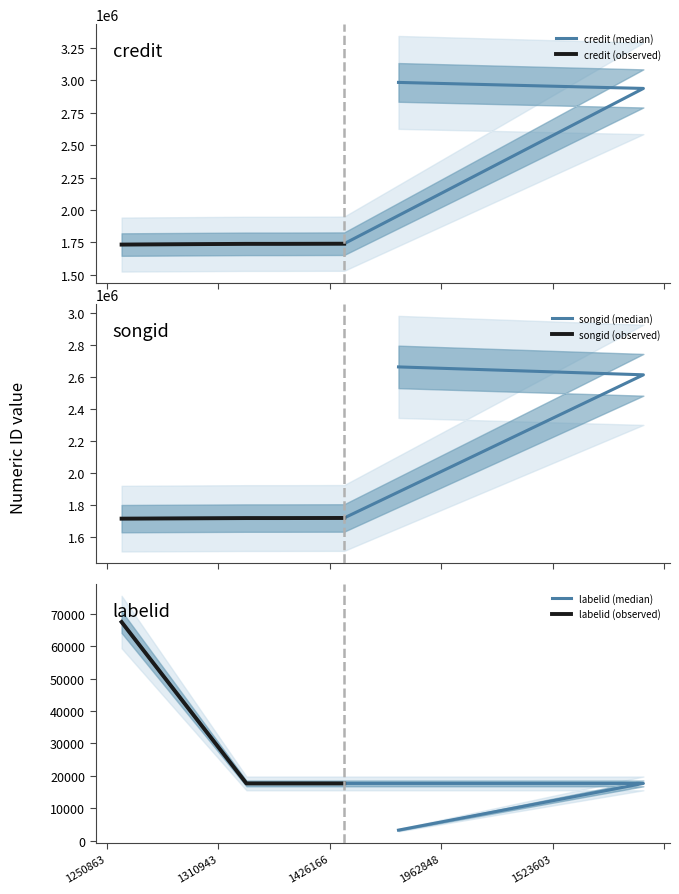

What is the minimum value for credit?

1733715